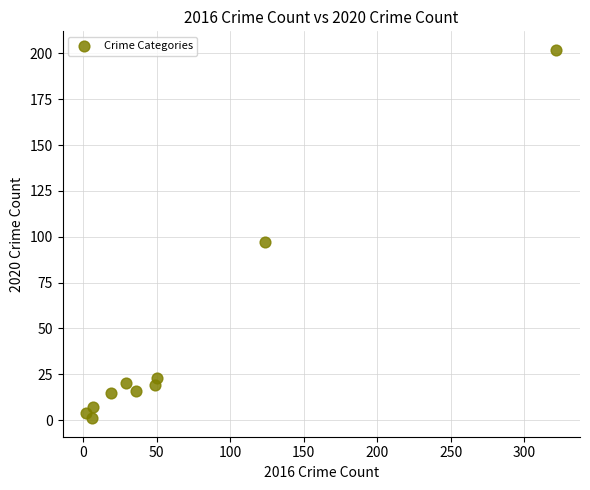

What Y value in the scatter plot is closest to 101?

97